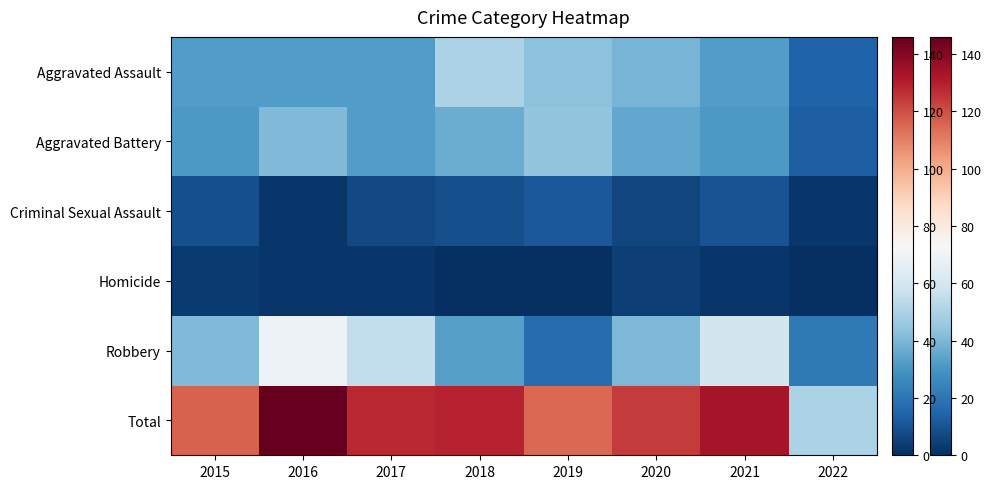

Reading left to right, list all the values displayed in this chart.

Aggravated Assault: 2015=32	2016=32	2017=32	2018=50	2019=43	2020=39	2021=32	2022=14
Aggravated Battery: 2015=31	2016=41	2017=32	2018=37	2019=44	2020=35	2021=31	2022=13
Criminal Sexual Assault: 2015=9	2016=2	2017=7	2018=9	2019=11	2020=6	2021=10	2022=2
Homicide: 2015=3	2016=2	2017=2	2018=0	2019=0	2020=4	2021=2	2022=0
Robbery: 2015=41	2016=69	2017=55	2018=33	2019=17	2020=40	2021=59	2022=21
Total: 2015=116	2016=146	2017=128	2018=129	2019=115	2020=124	2021=134	2022=50